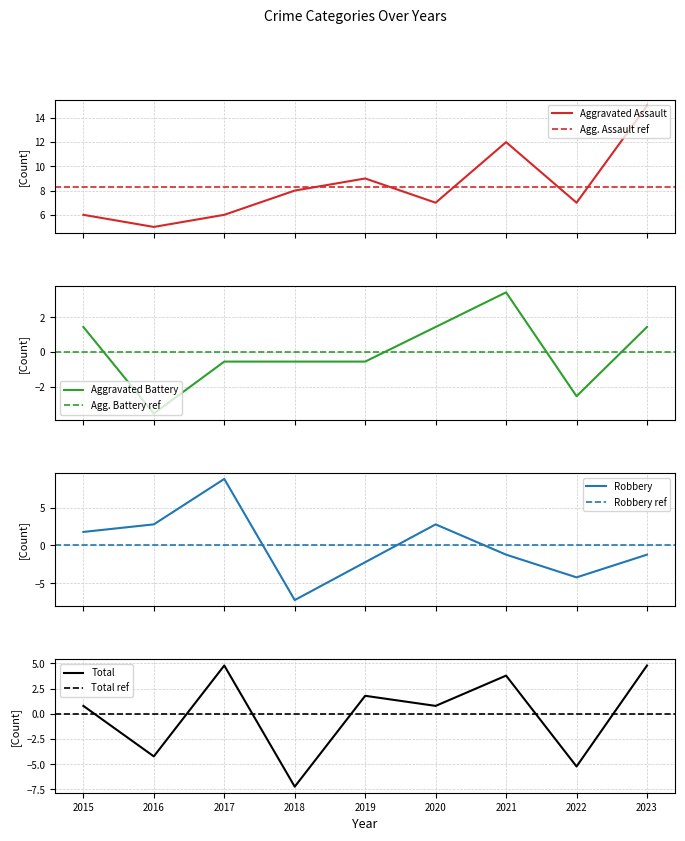

How many interior local valleys does the Total series have?

4